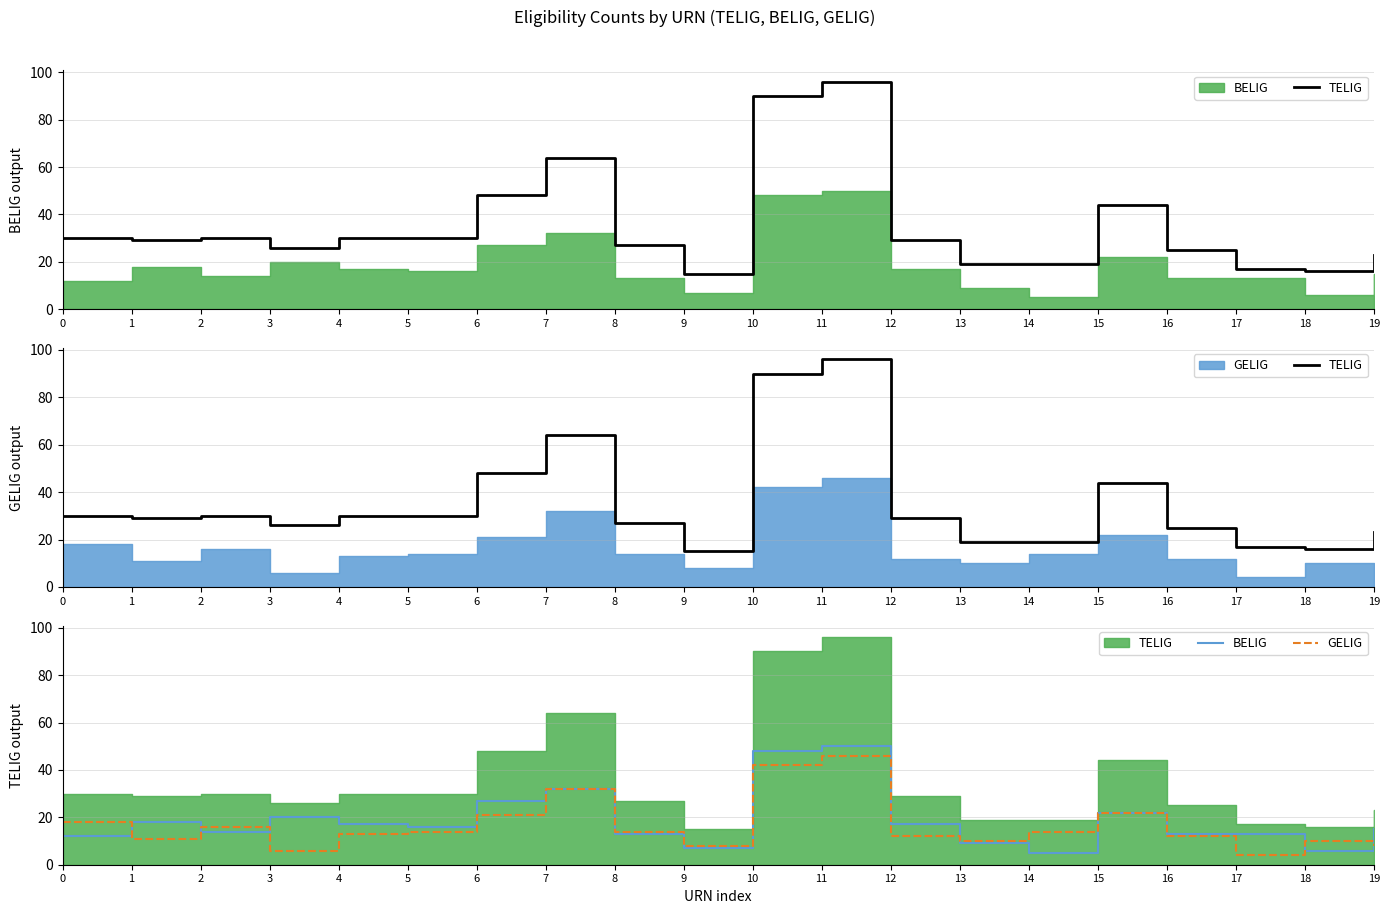

True or false: TELIG and GELIG cross at least once.

False